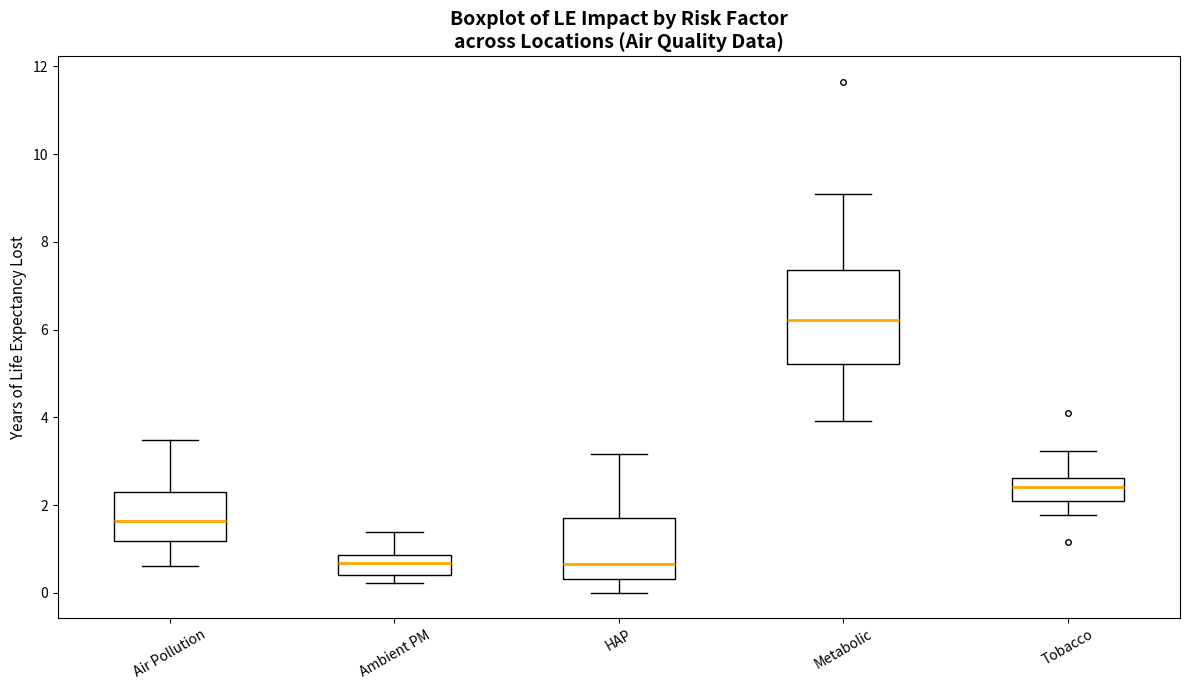

Comparing the boxes themselves (not the whiskers), which one is the tallest?

Metabolic